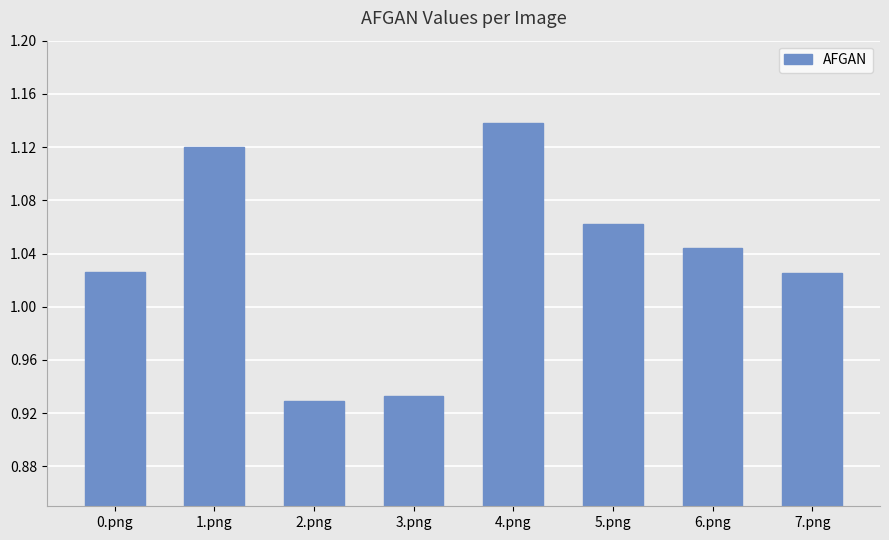

How many values are between 1 and 2?

6